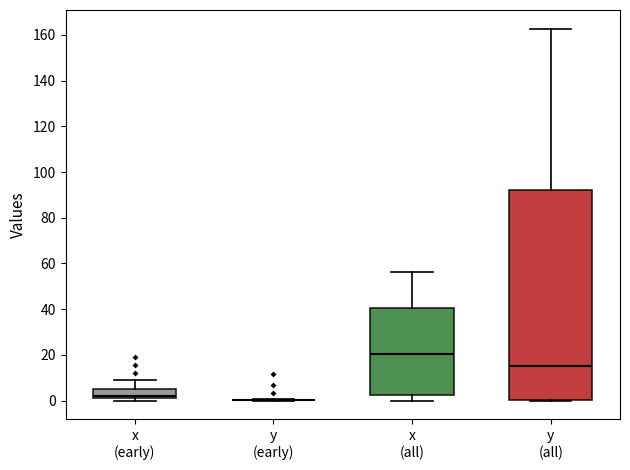

Reading left to right, transcribe this box plot: for each box, give where its median line is, the range the box spans, and where its two whiskers end, as read against the y-axis. The values are not printed on the chart, so give them approximately, as read against the axis.

x (early): median 2 (just above the box's lower edge), box 2 to 6, whiskers 0 to 10
y (early): box collapsed to a line at 0, whiskers 0 to 0
x (all): median 20, box 2 to 40, whiskers 0 to 56
y (all): median 16, box 0 to 92, whiskers 0 to 162